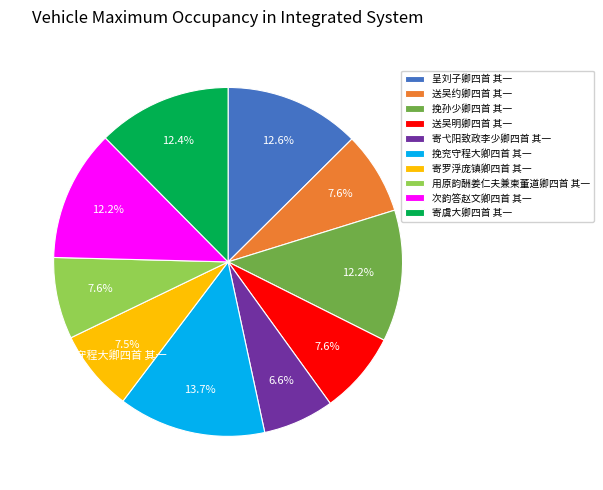

The 送吴明卿四首 其一 slice represents 19% of the pie. True or false?

False